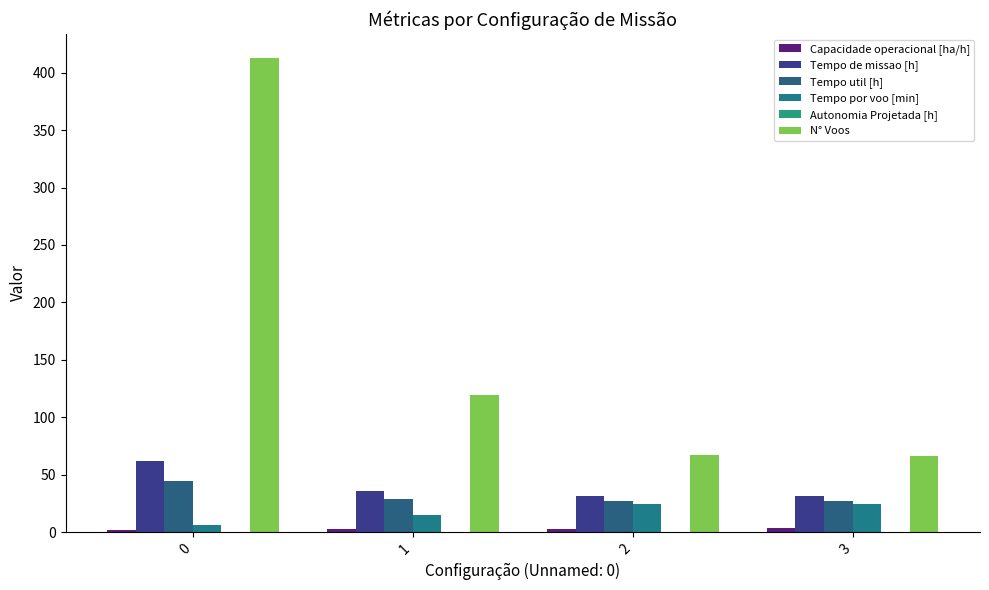

How many groups of bars are there?

4